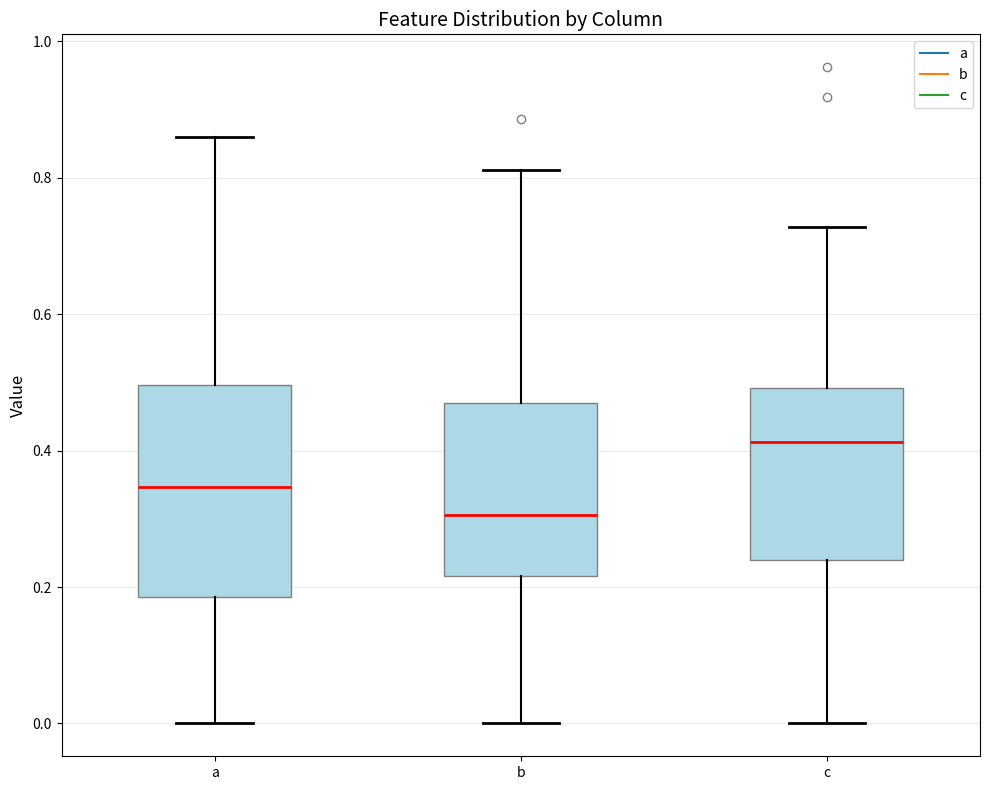

Which box's median line is the highest?

c